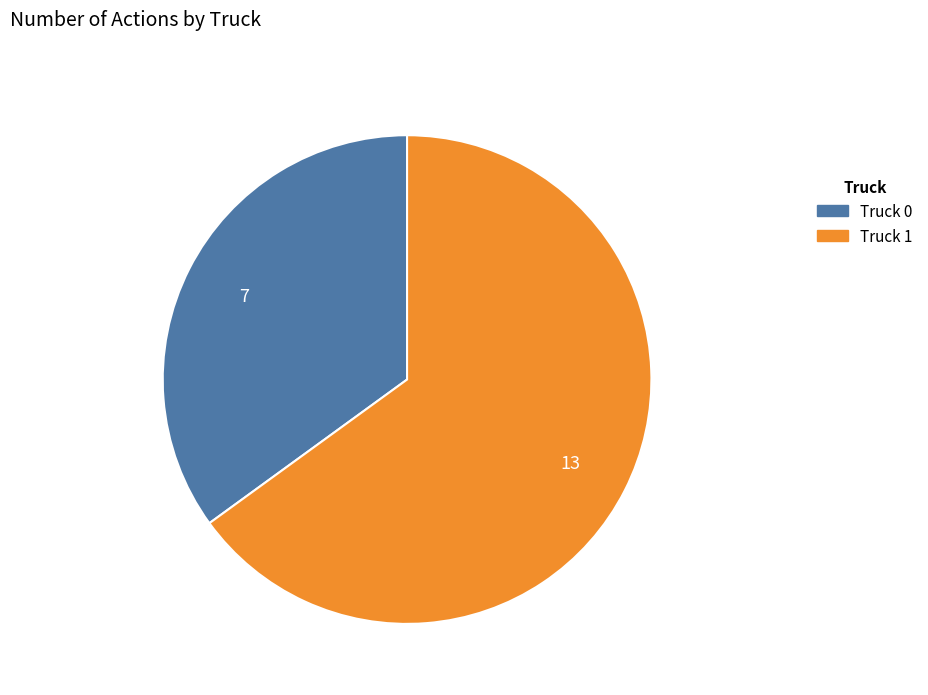

Is there a majority slice in this chart?

Yes